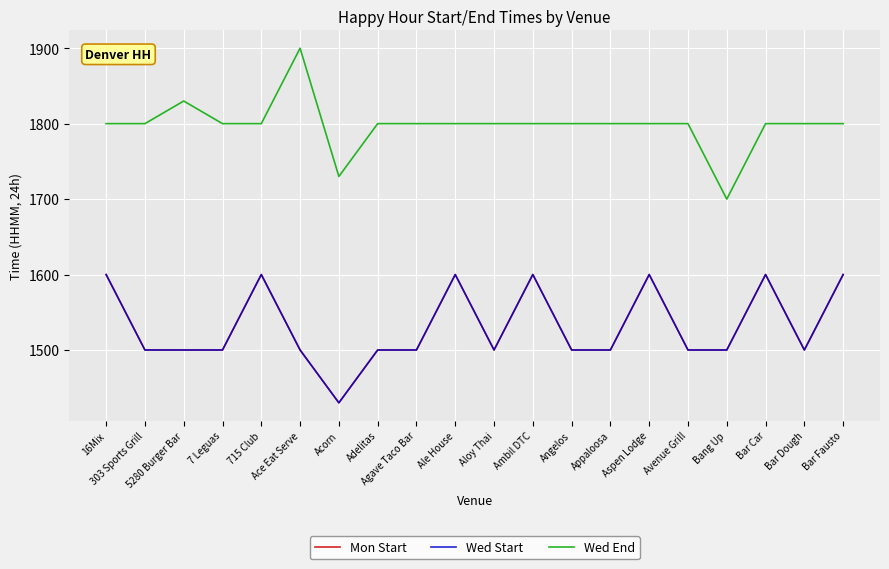

What is the minimum value for Wed Start?

1430